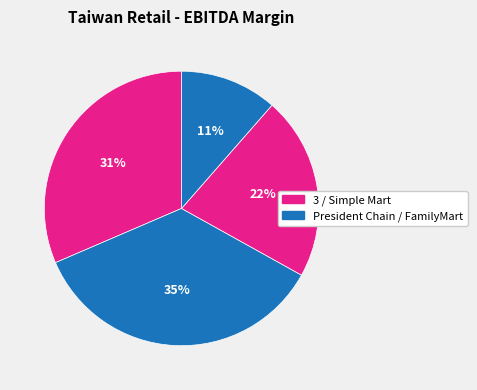

Count the number of slices in the pie.

4